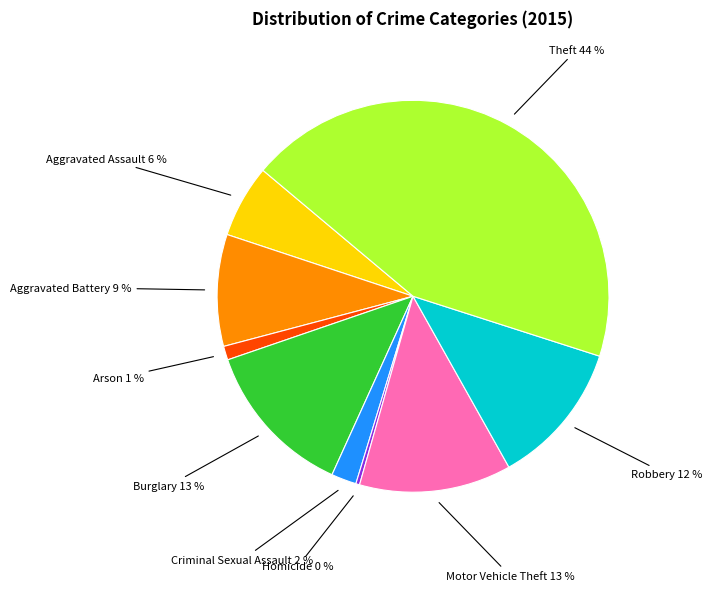

Is there any slice that represents more than half of the pie?

No